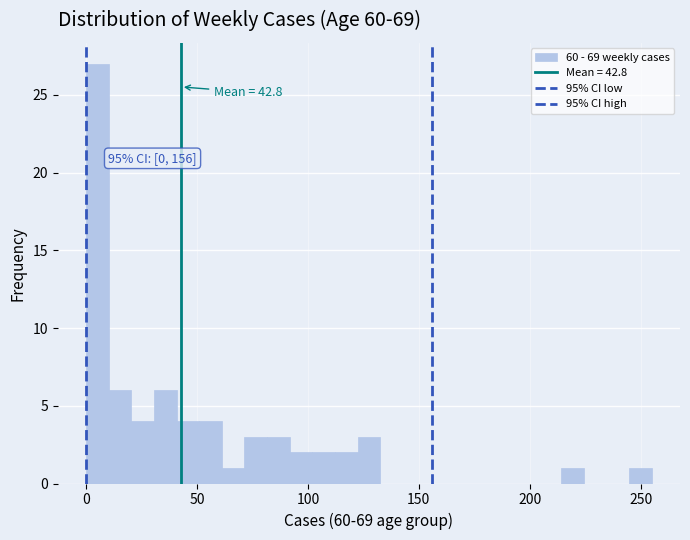

Read against the x-axis, roughly where is the centre of the tallest bar?

5